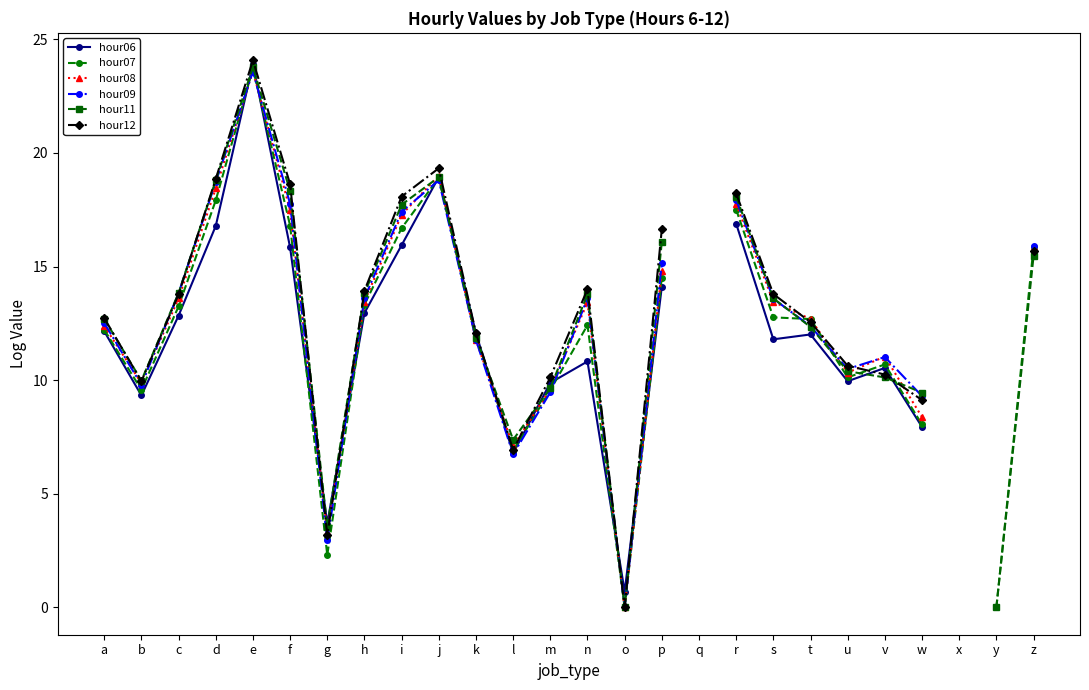

Is the value of hour07 at n greater than the value of hour11 at x?

No